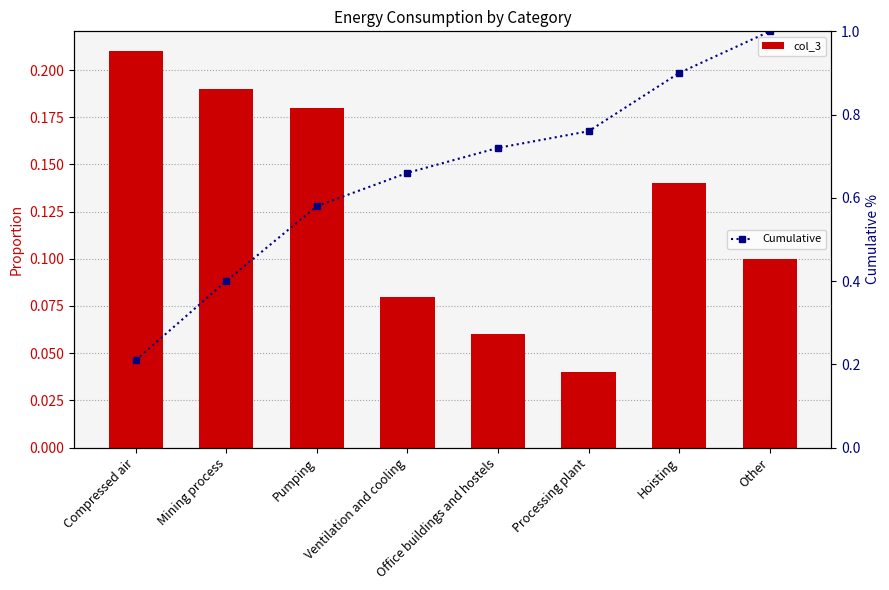

Is the value of col_3 at Hoisting greater than the value of Cumulative at Hoisting?

No